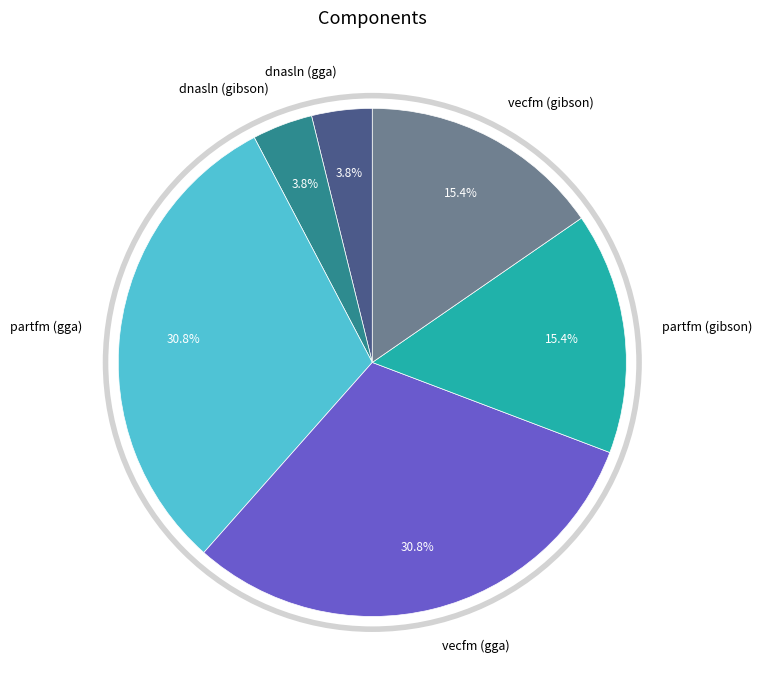

Which has a higher value, partfm (gibson) or dnasln (gga)?

partfm (gibson)